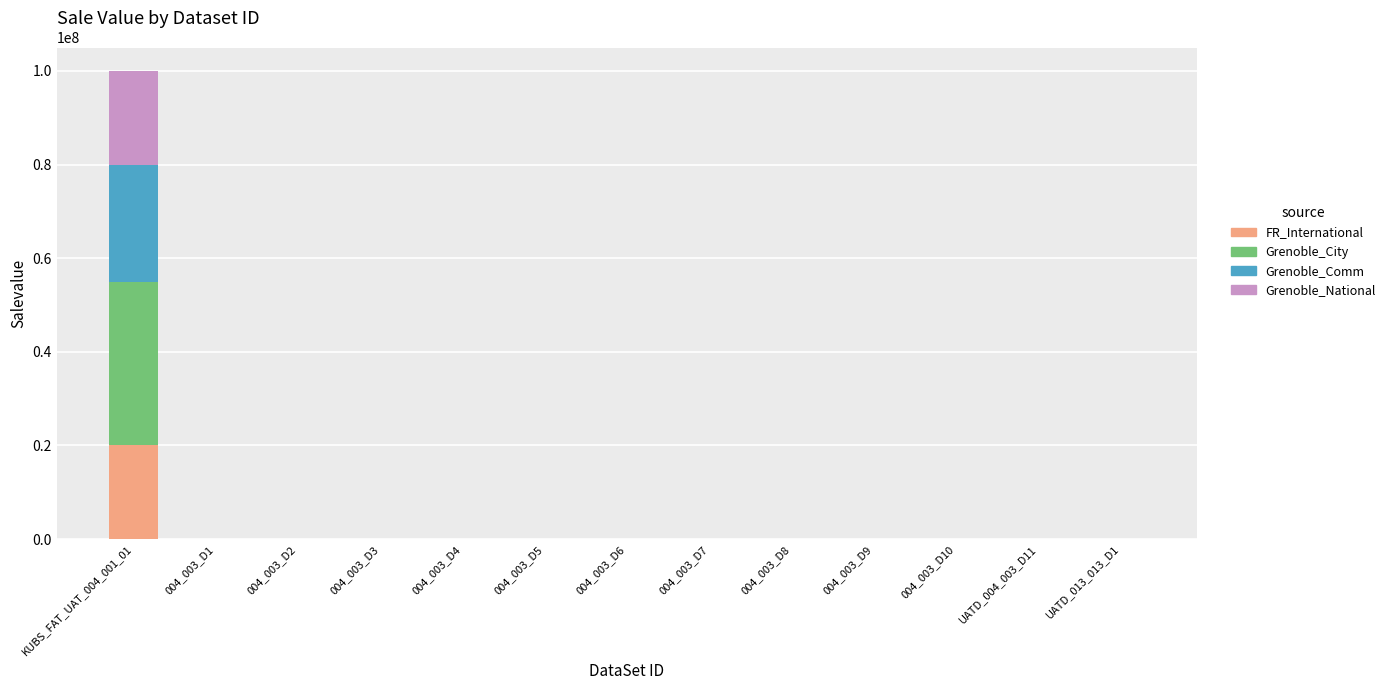

What is the highest value of the FR_International series?

20000000